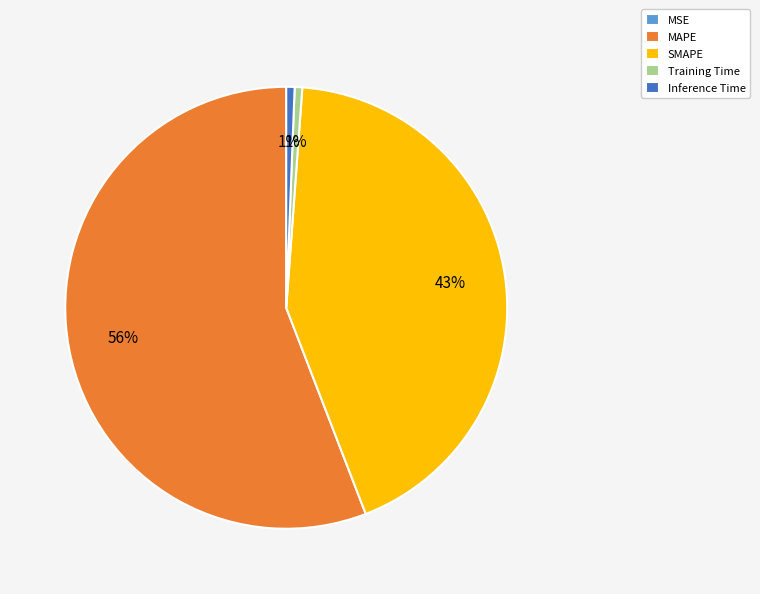

What percentage is the Inference Time slice, to the nearest percent?

1%